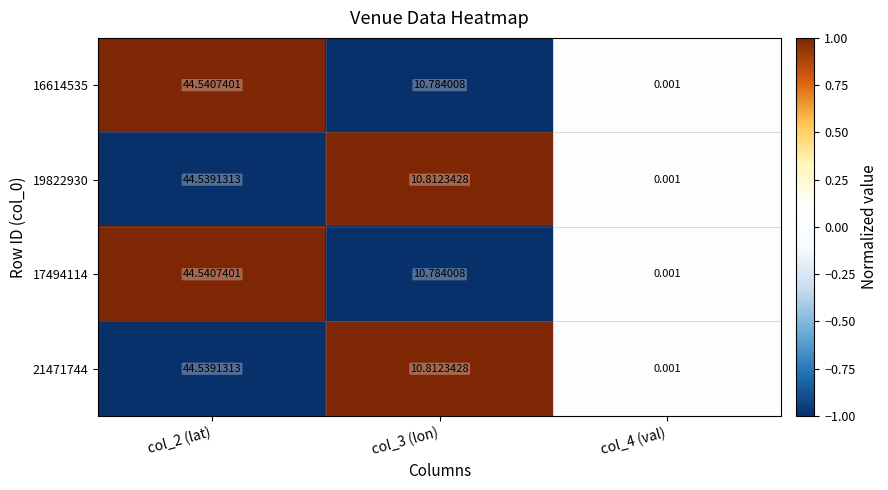

Is the value of 16614535 at col_2 (lat) greater than the value of 19822930 at col_3 (lon)?

Yes